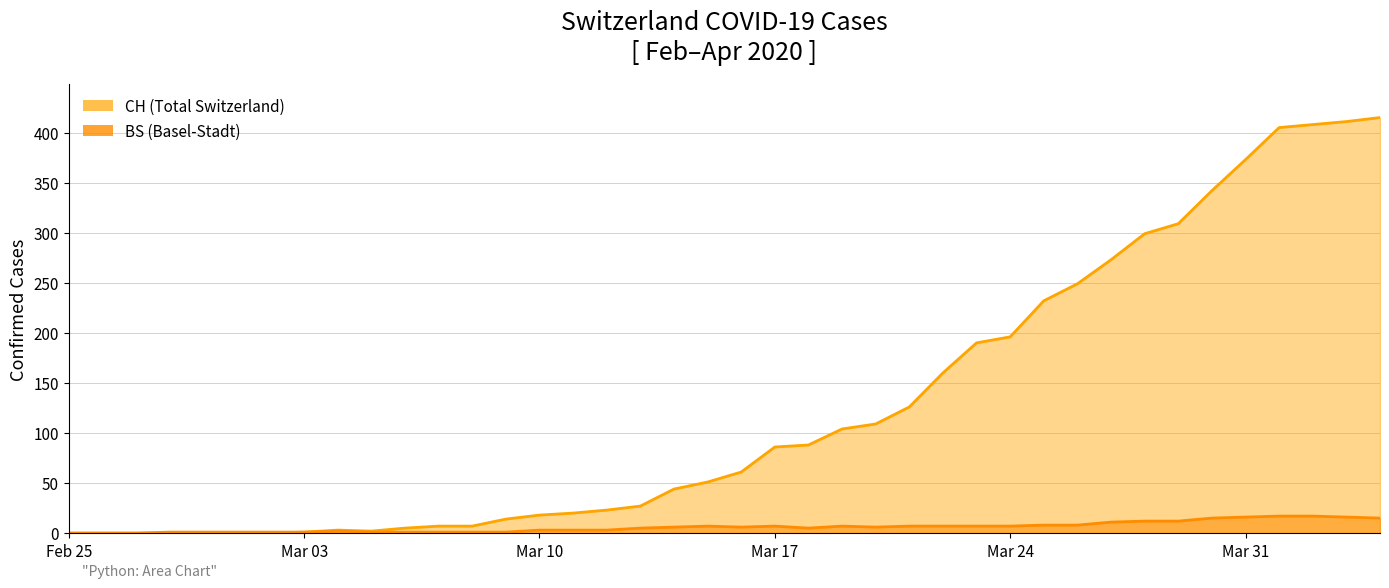

True or false: CH (line) and BS (line) cross at least once.

False